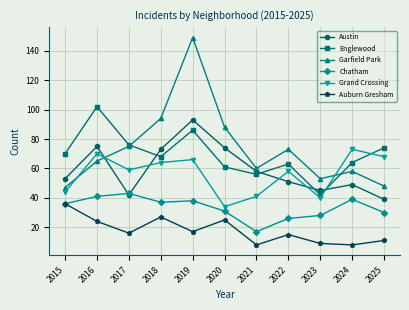

Reading right to left, extract all data points from this chart.

Austin: 39	49	45	51	58	74	93	73	42	75	53
Englewood: 74	64	42	63	56	61	86	68	76	102	70
Garfield Park: 48	58	53	73	60	88	149	94	75	65	47
Chatham: 30	39	28	26	17	31	38	37	43	41	36
Grand Crossing: 68	73	40	58	41	34	66	64	59	70	44
Auburn Gresham: 11	8	9	15	8	25	17	27	16	24	36